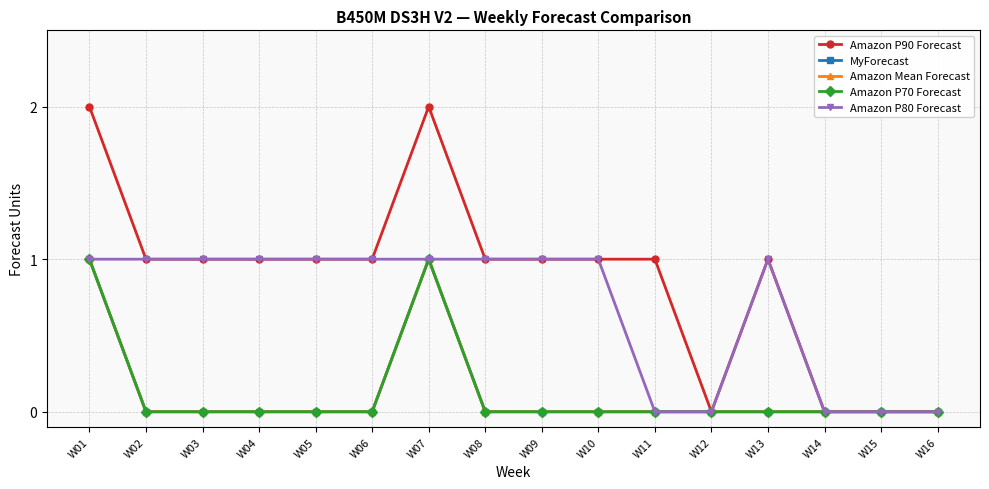

Where is MyForecast nearest to the value 0?

W02